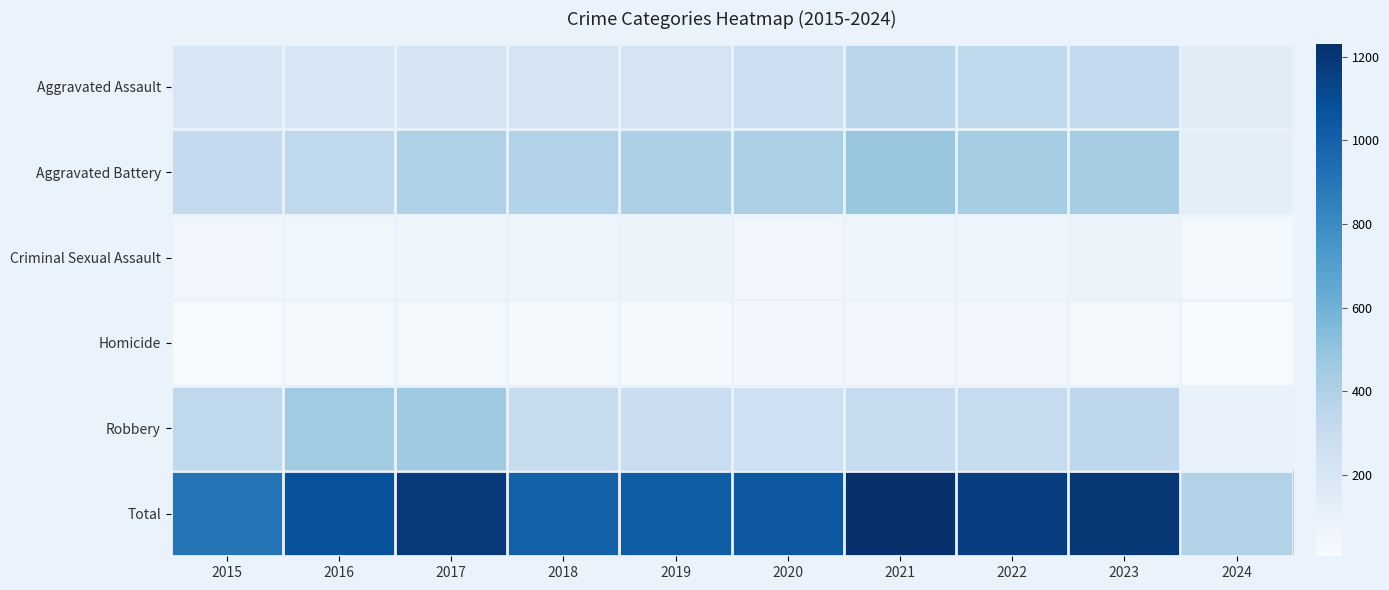

Reading right to left, what are all the values shown in this chart?

Aggravated Assault: 2024=140	2023=320	2022=327	2021=352	2020=273	2019=223	2018=225	2017=225	2016=206	2015=194
Aggravated Battery: 2024=130	2023=432	2022=439	2021=479	2020=416	2019=407	2018=389	2017=400	2016=336	2015=316
Criminal Sexual Assault: 2024=21	2023=73	2022=55	2021=61	2020=48	2019=77	2018=60	2017=62	2016=50	2015=46
Homicide: 2024=6	2023=28	2022=36	2021=38	2020=41	2019=22	2018=25	2017=33	2016=26	2015=15
Robbery: 2024=90	2023=341	2022=304	2021=300	2020=263	2019=287	2018=301	2017=460	2016=454	2015=337
Total: 2024=387	2023=1194	2022=1161	2021=1230	2020=1041	2019=1016	2018=1000	2017=1180	2016=1072	2015=908